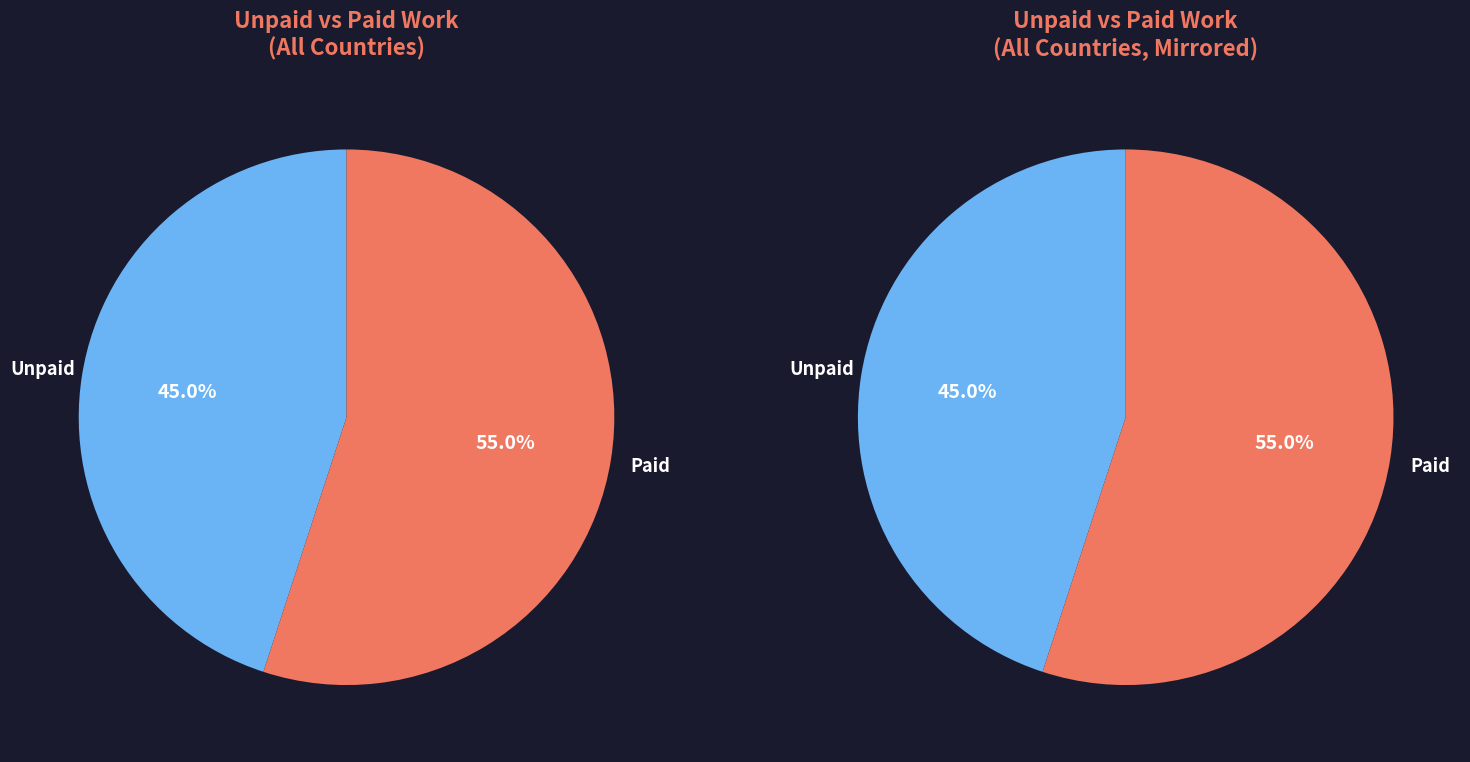

Does 17 account for over 50% of the chart?

No